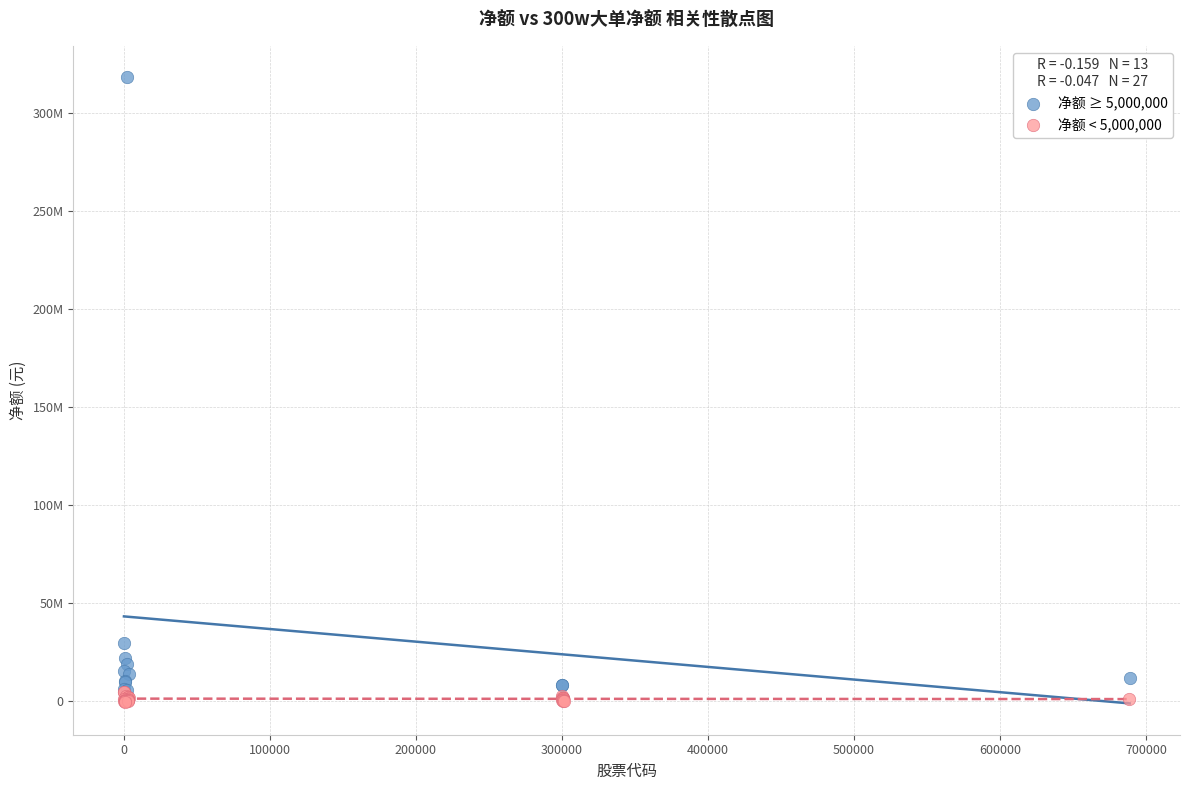

What are all the series names shown in the legend?

净额 ≥ 5,000,000, 净额 < 5,000,000